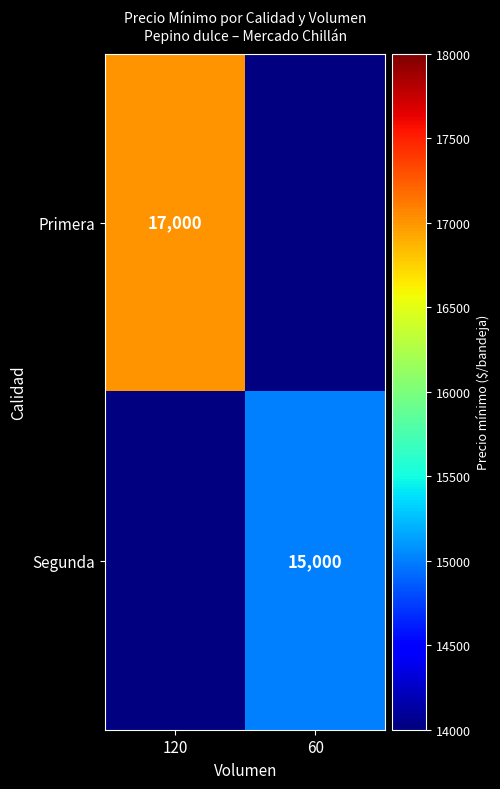

At which category does the chart reach its peak across all series?

120